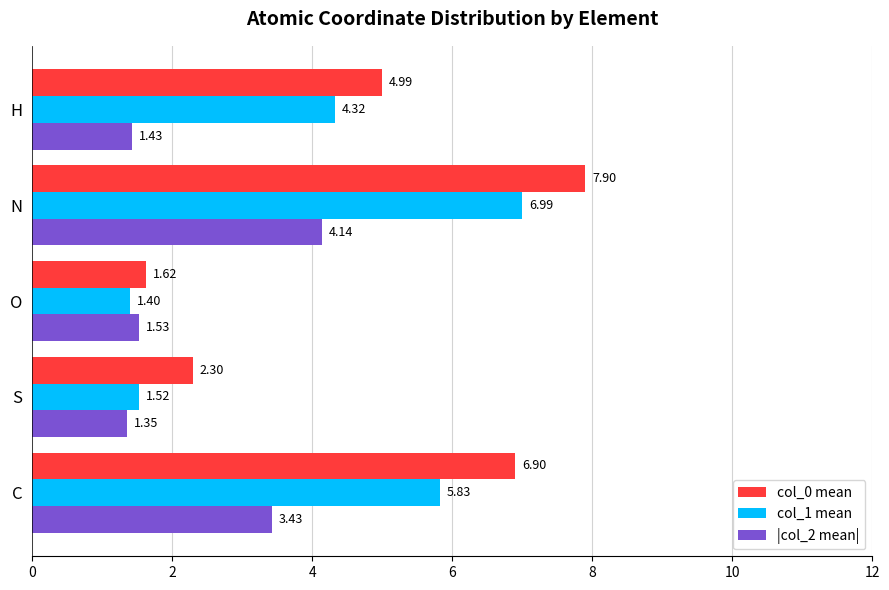

What is the sum of the |col_2 mean| values at H and C?

4.9